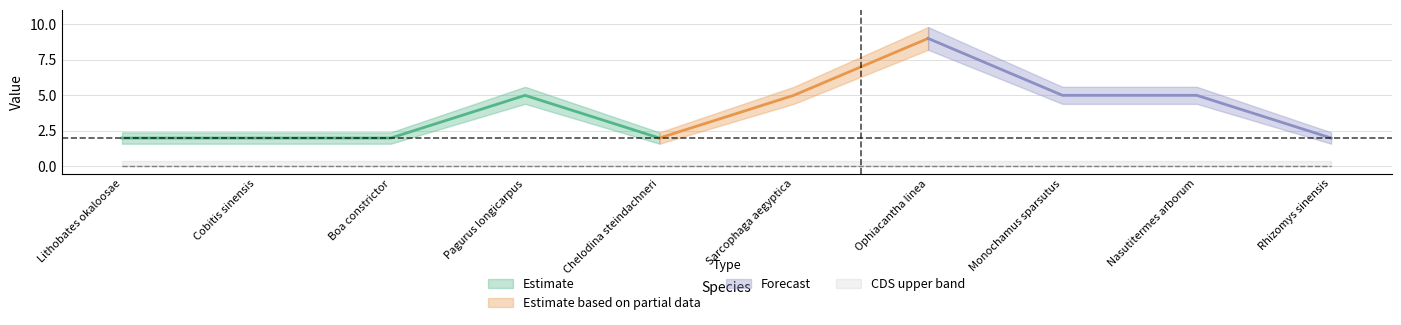

Is it true that CDS_lower equals 0.0 at Sarcophaga aegyptica?

True